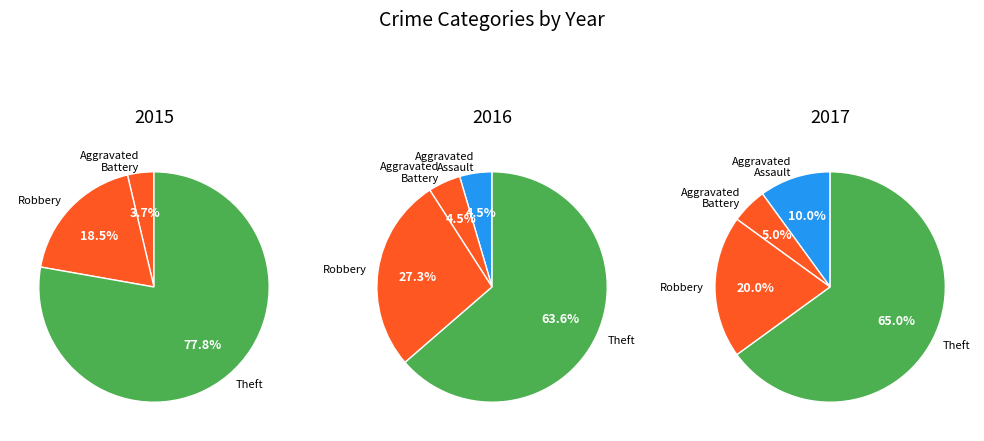

Which series has the widest spread of values?

values_2015